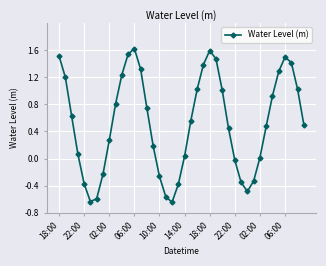

How many data points are above 0?

28